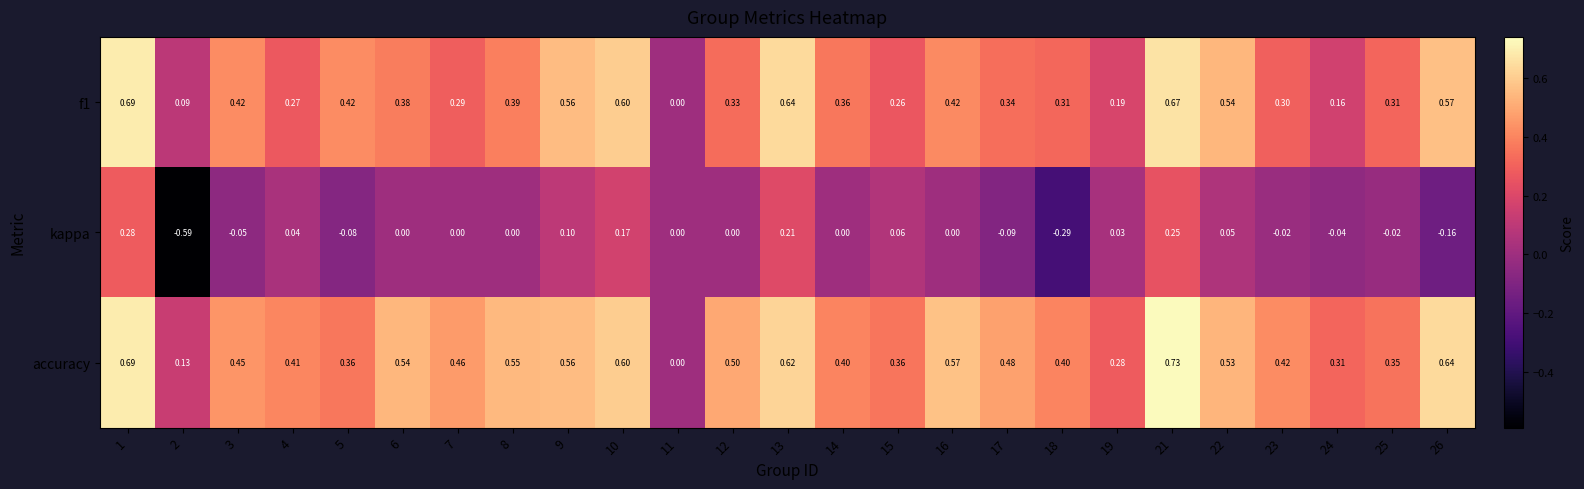

Which series has the largest range (max minus min)?

kappa